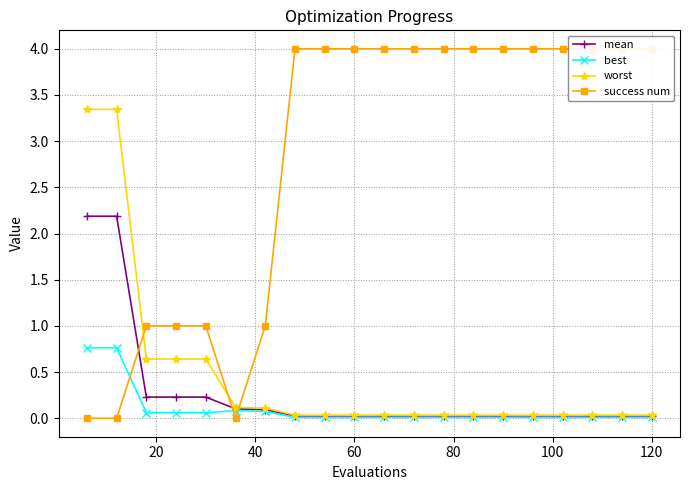

Count the number of data series in this chart.

4